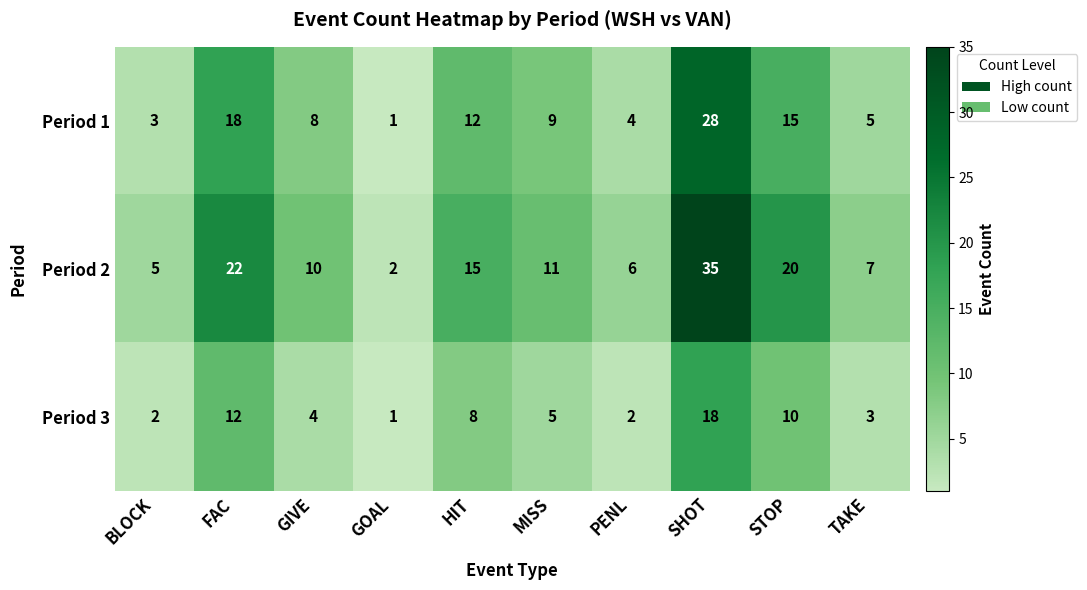

At which category does the chart reach its peak across all series?

SHOT